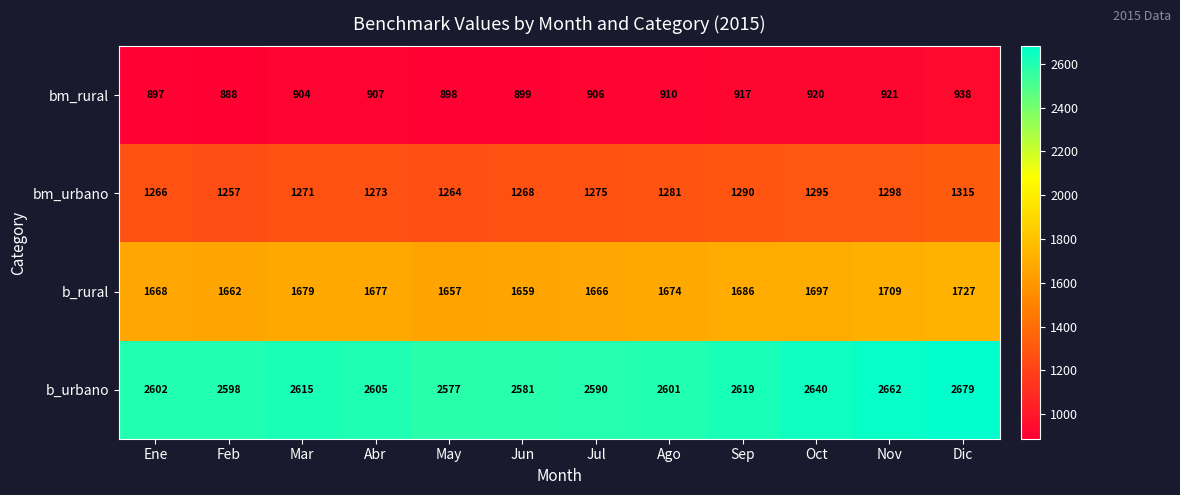

Count the number of data series in this chart.

4